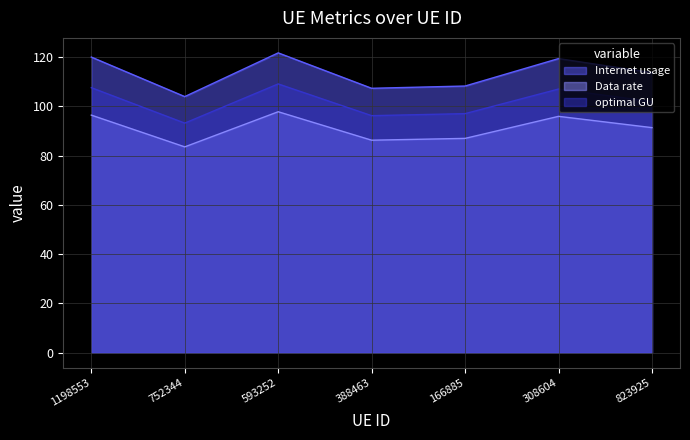

Reading left to right, transcribe all the data shown in this chart.

Internet usage: 1198553=96.4	752344=83.5	593252=97.8	388463=86.2	166885=87.0	308604=95.9	823925=91.3
Data rate: 1198553=120.0	752344=103.9	593252=121.7	388463=107.3	166885=108.2	308604=119.4	823925=113.7
optimal GU: 1198553=107.6	752344=93.2	593252=109.1	388463=96.2	166885=97.0	308604=107.0	823925=101.9